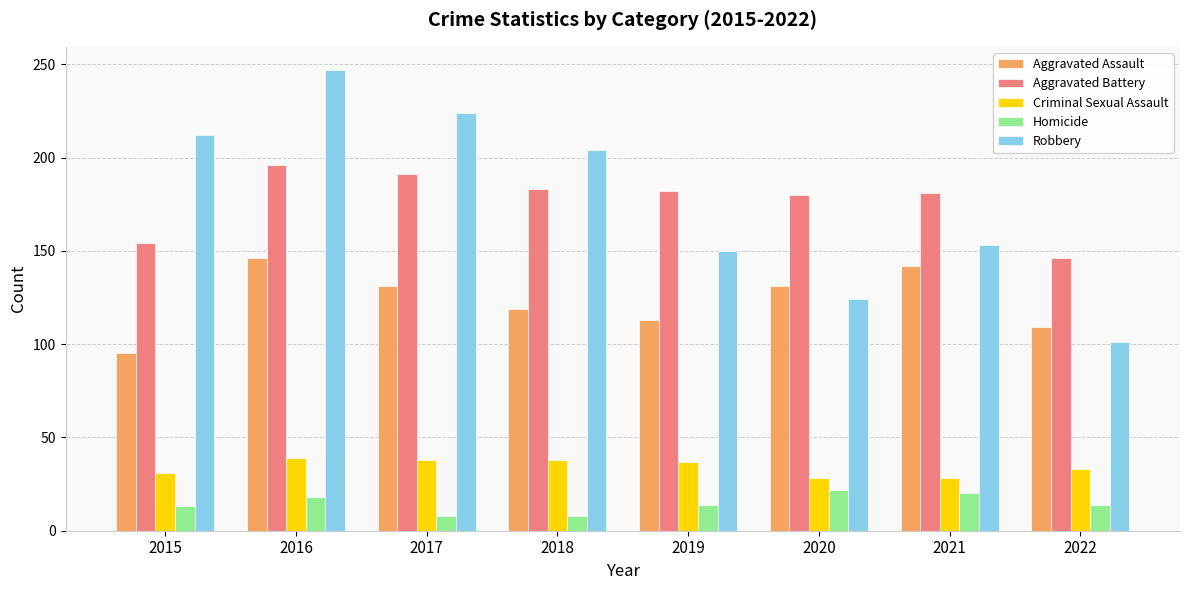

What is the average value of the Robbery series?

177